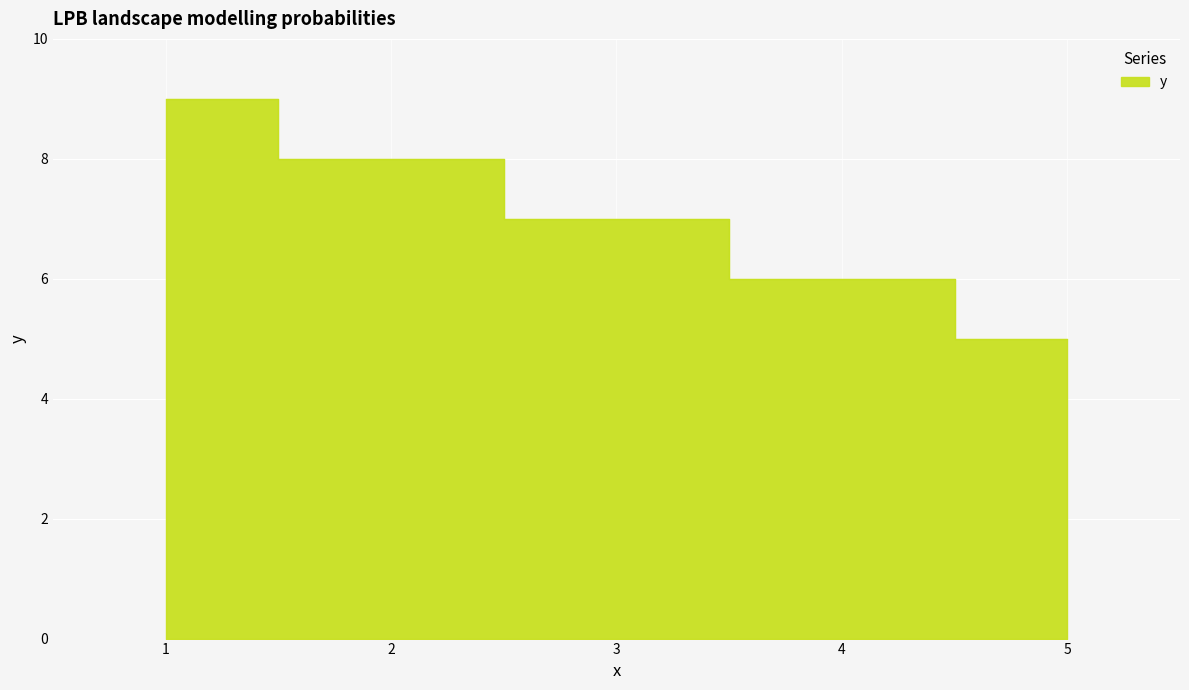

How many data points does each series have?

5